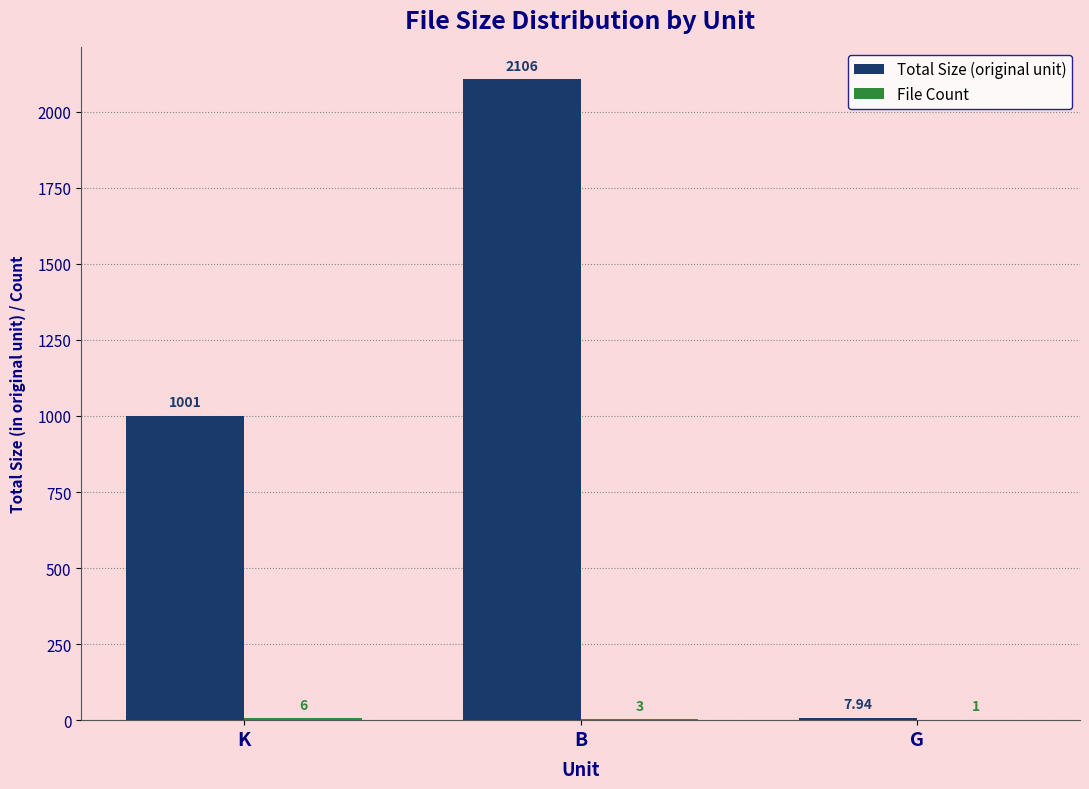

The Total Size (original unit) series shows 916.8 at B. True or false?

False